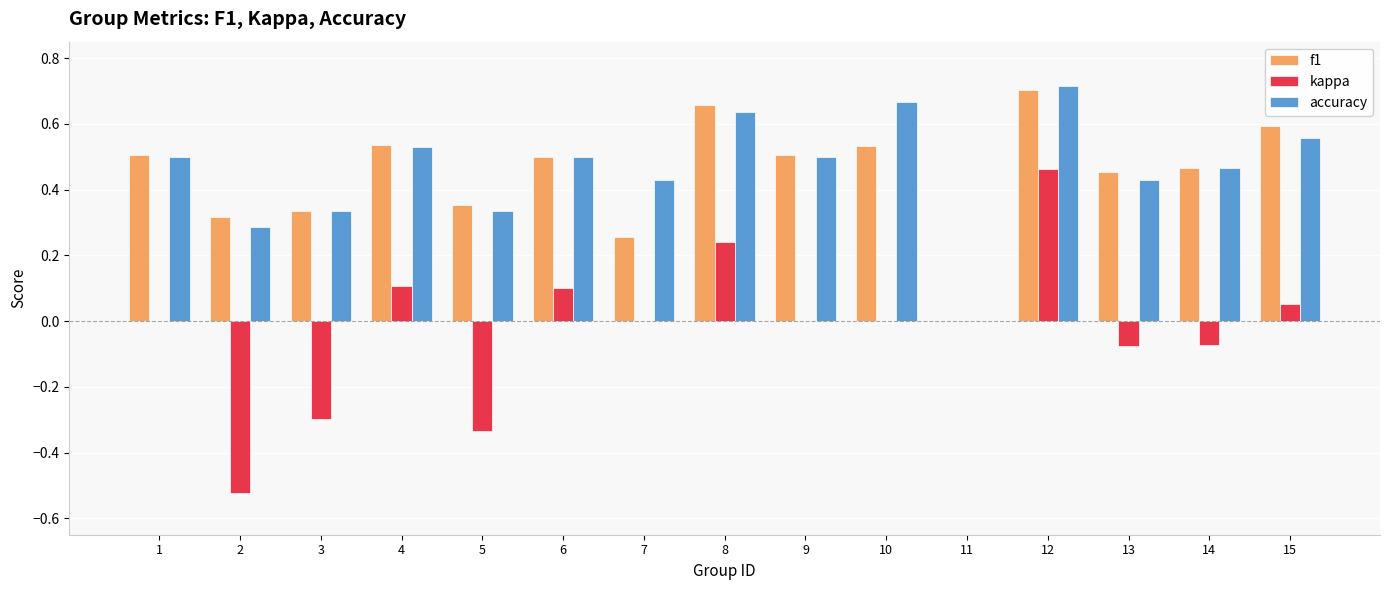

What is the sum of the accuracy values at 5 and 13?

0.8